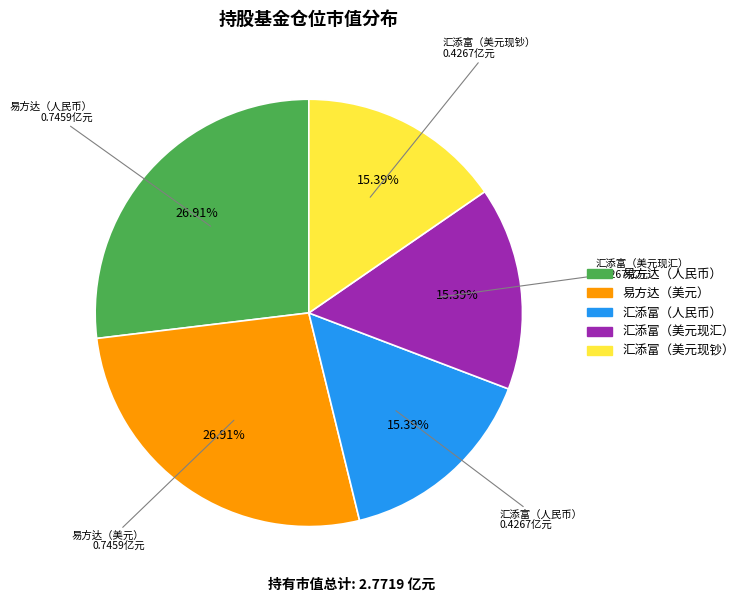

How many slices are in this pie chart?

5